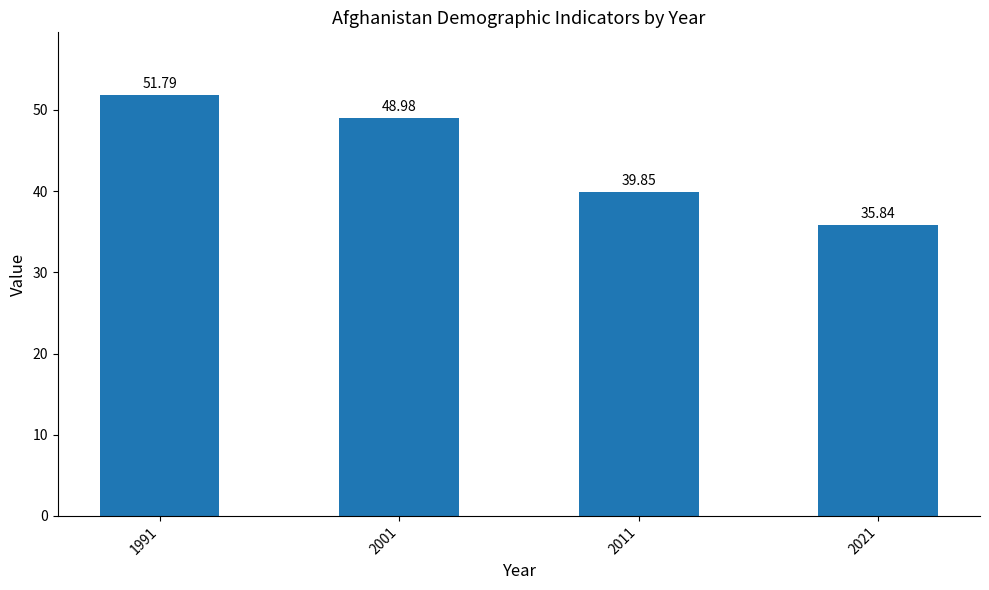

How many data points are less than 48?

2